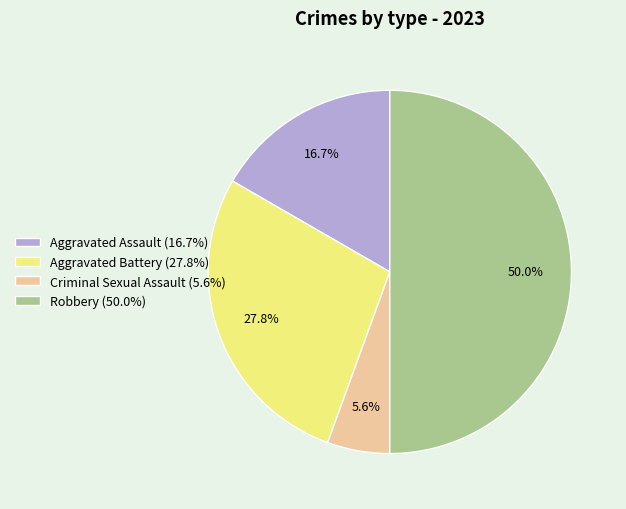

What portion of the pie excludes Aggravated Battery?

72.2%